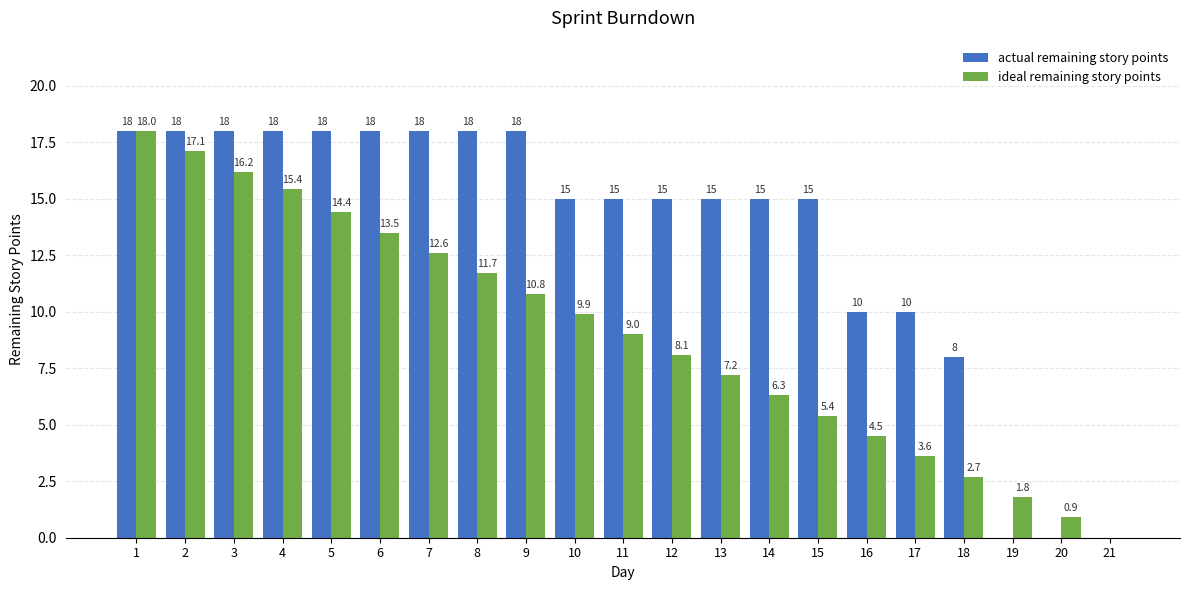

Which series changed the most between 2 and 21?

actual remaining story points